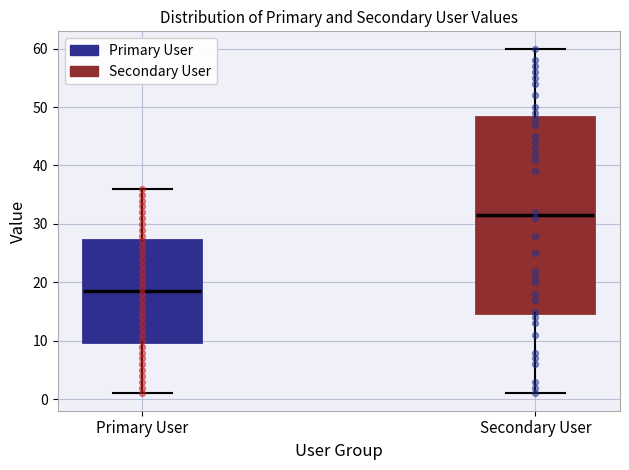

Which box's median line is the lowest?

Primary User